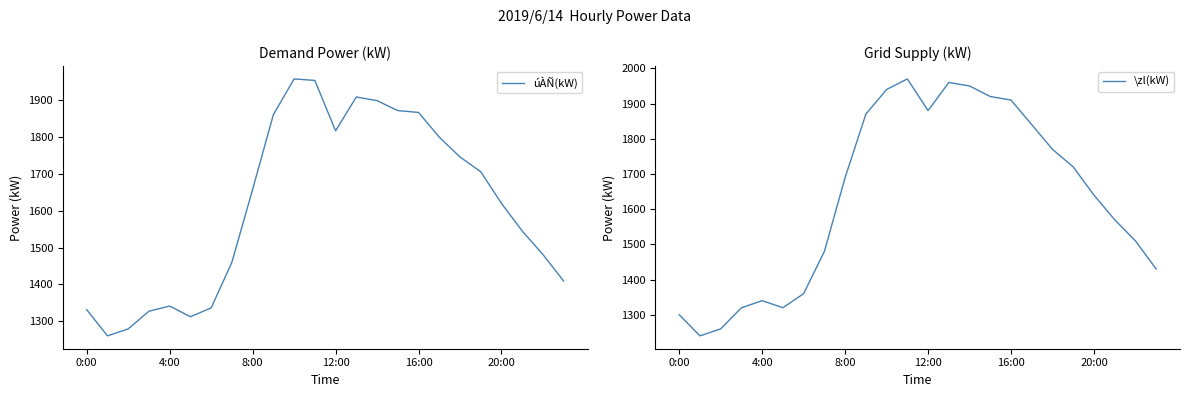

Rank the series by their maximum value, from lowest to highest.

úÀÑ(kW), \zl(kW)